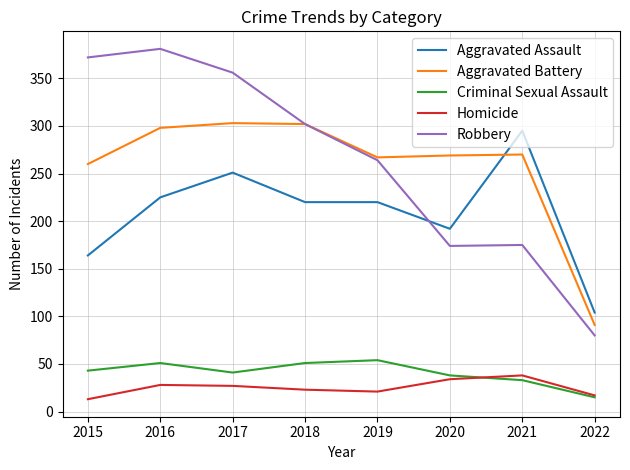

Which series has the largest range (max minus min)?

Robbery